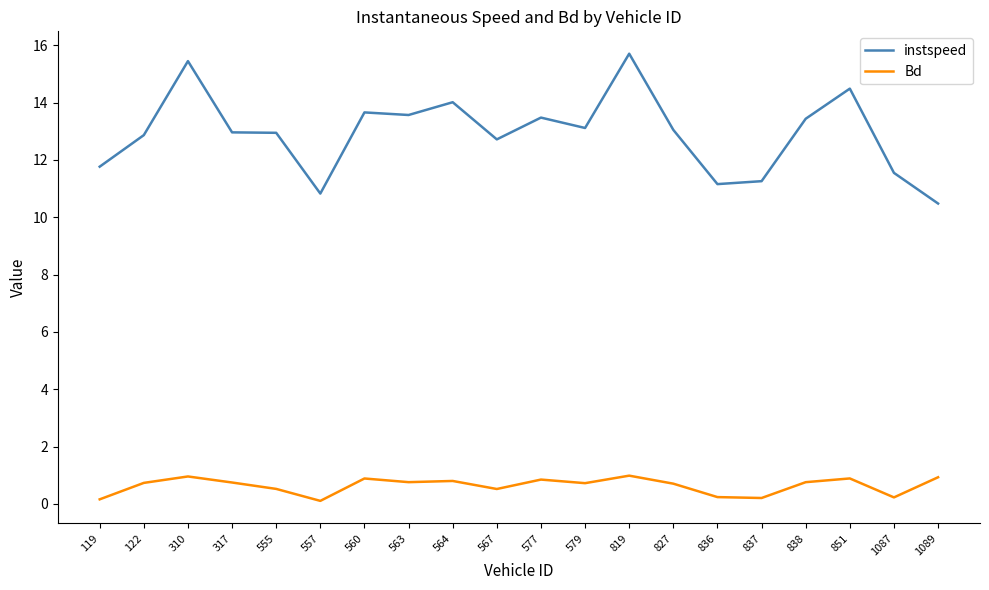

List the series in order of their overall mean, lowest first.

Bd, instspeed